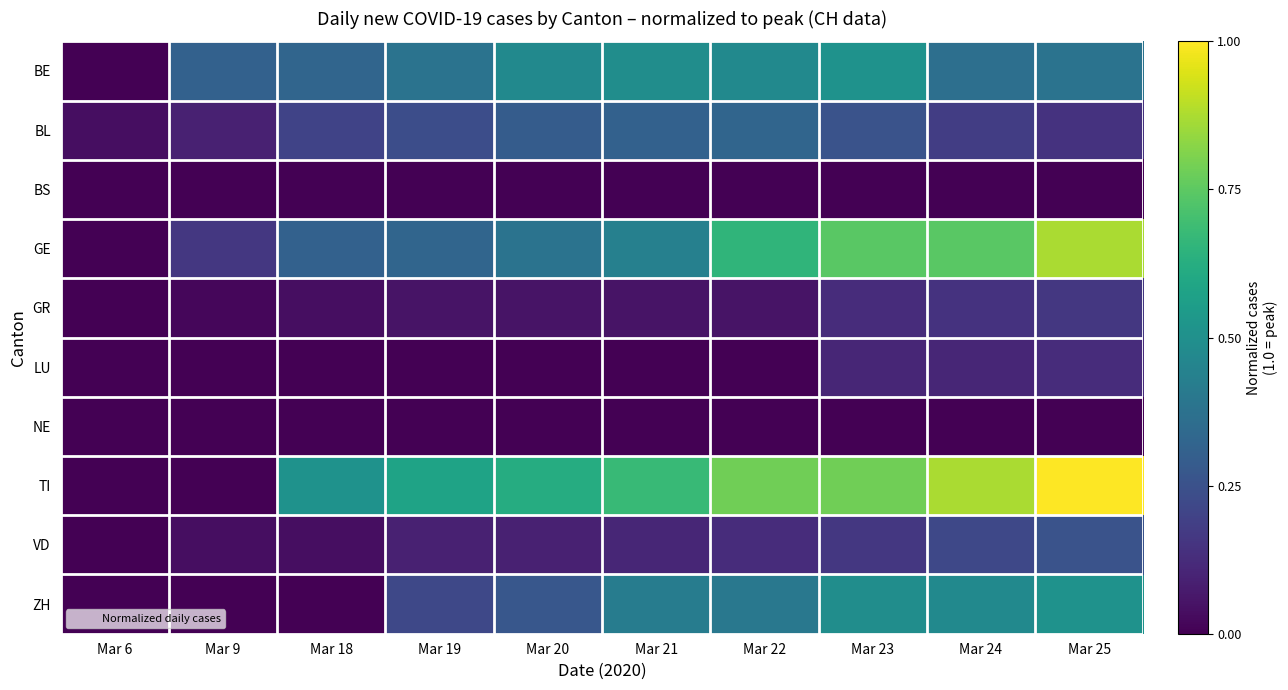

What is the maximum value shown in the chart?

1.0